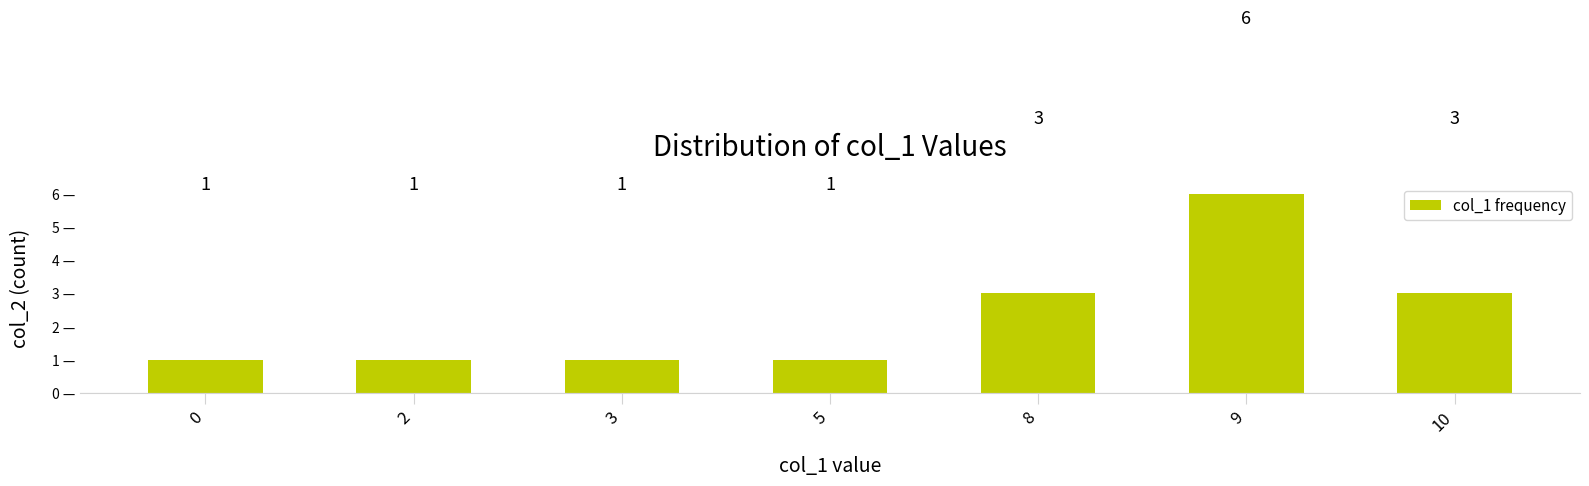

Count the number of data series in this chart.

1